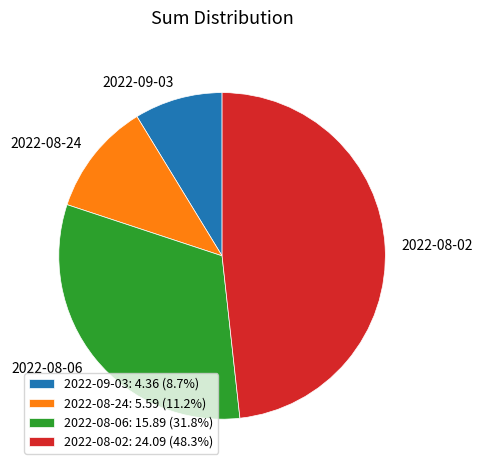

Which slice is the smallest?

2022-09-03